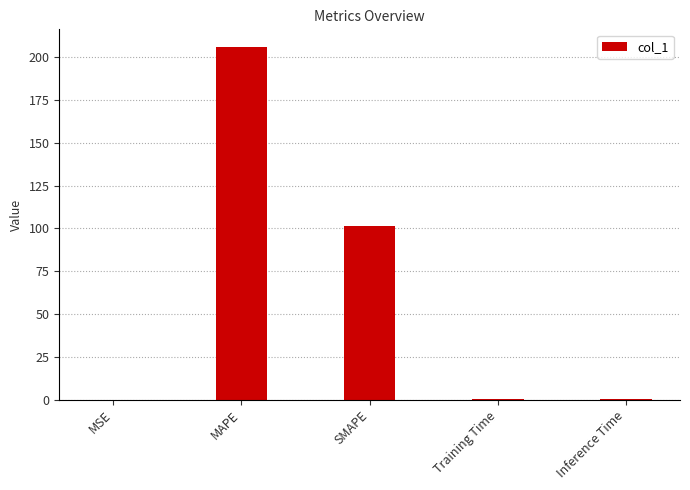

Are the bars horizontal?

No